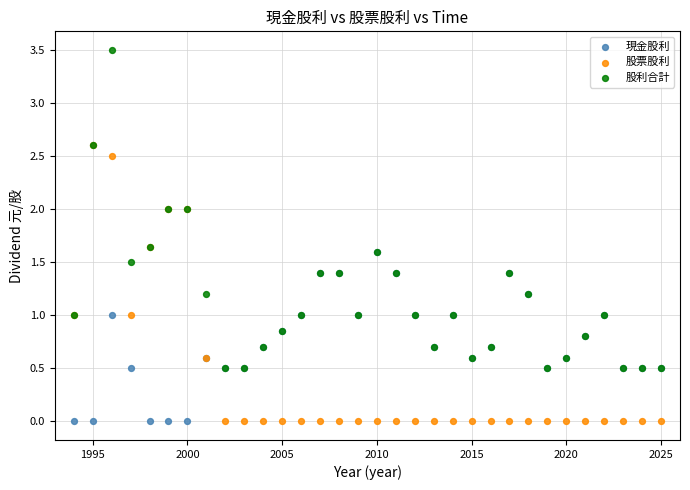

What are all the series names shown in the legend?

現金股利, 股票股利, 股利合計